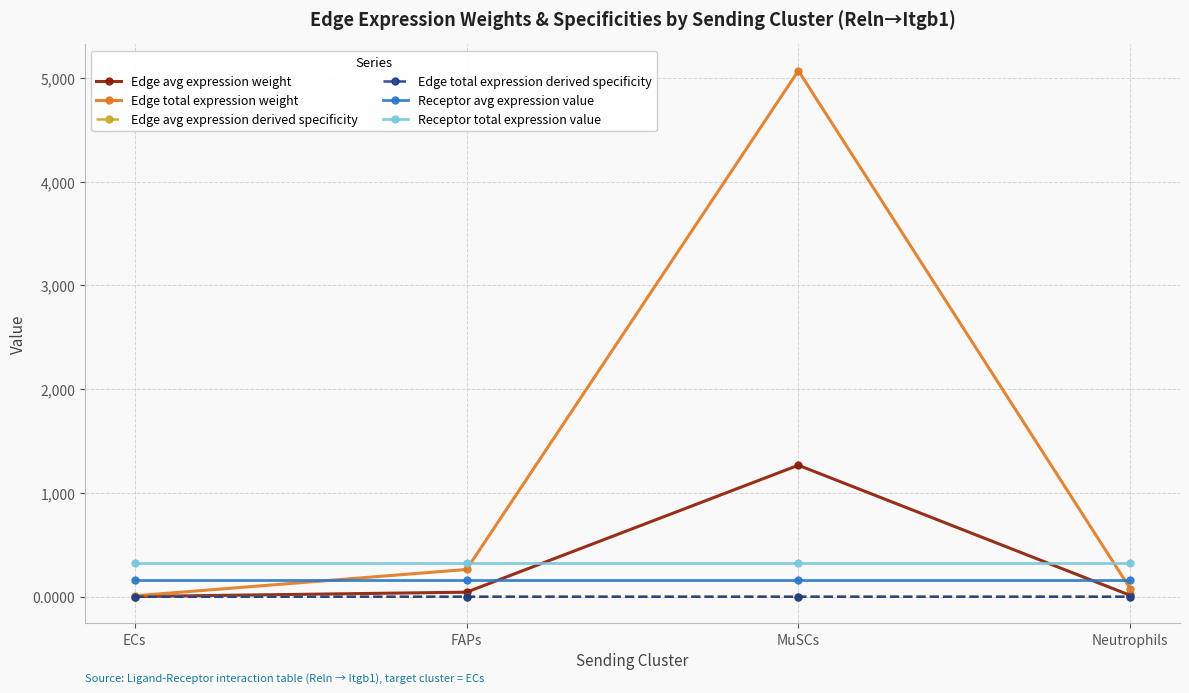

What is the highest value of the Edge avg expression weight series?

1266.8